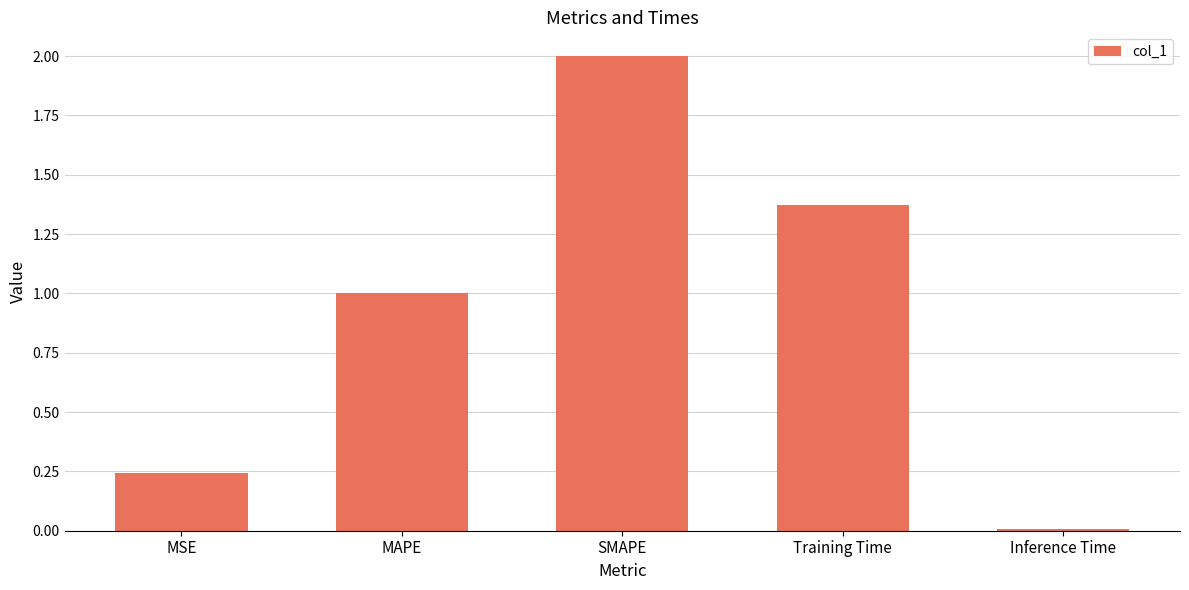

What is the sum of all values?

4.6